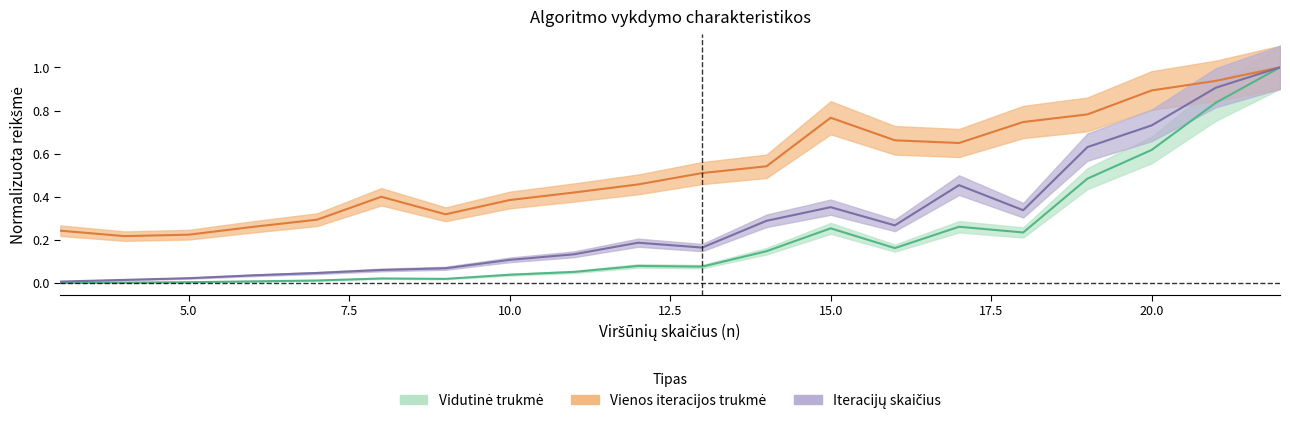

Which category has the highest value across all series?

22